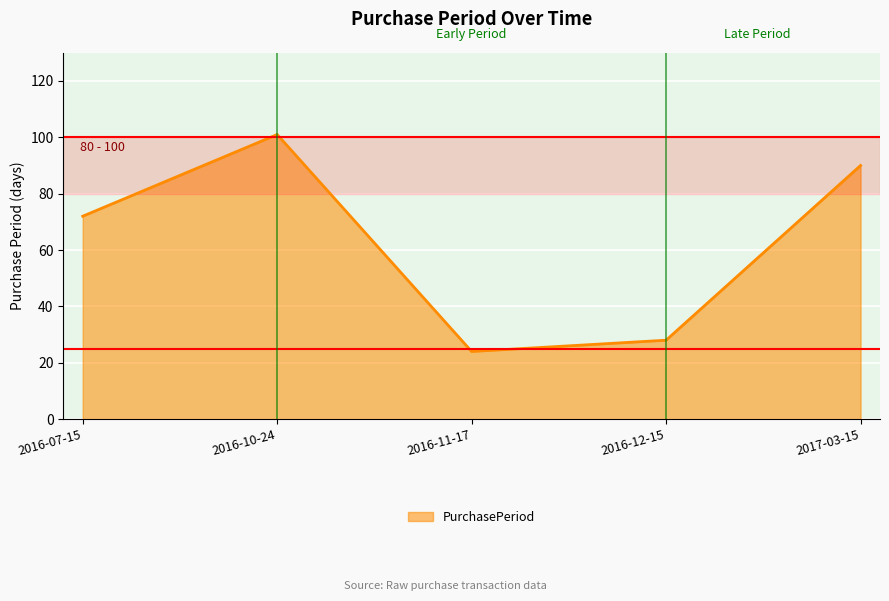

Where is the first local maximum?

2016-10-24